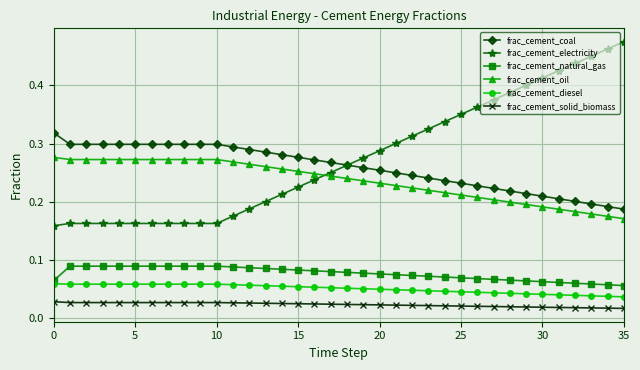

Which series has the largest range (max minus min)?

frac_cement_electricity